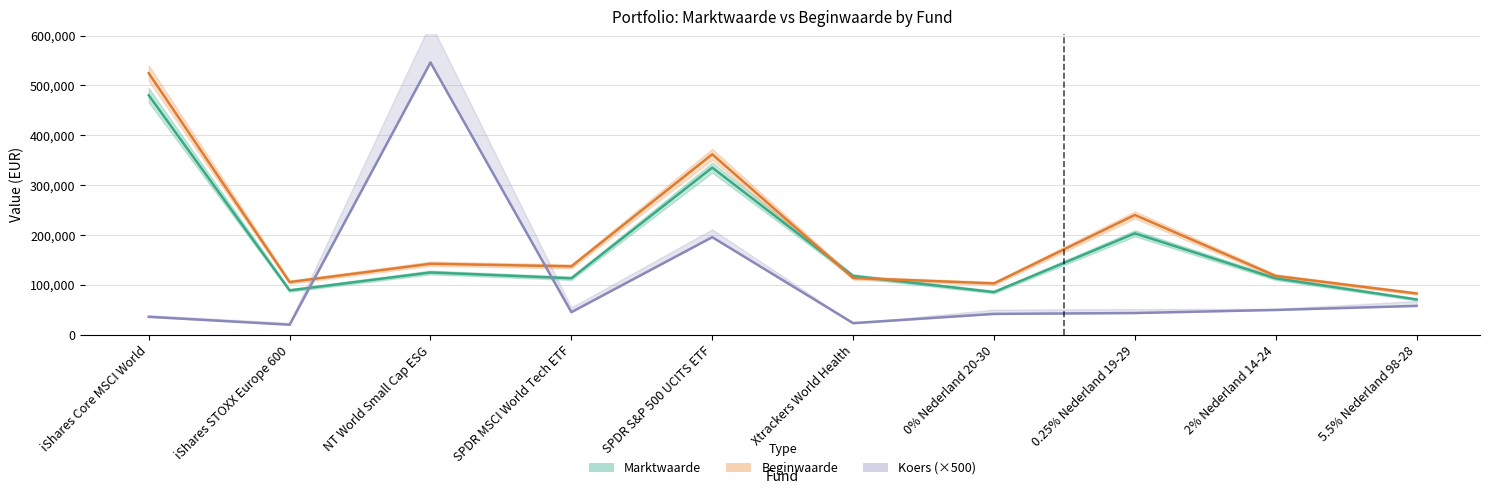

True or false: Koers (×500) has a value of 36170 at iShares Core MSCI World.

True